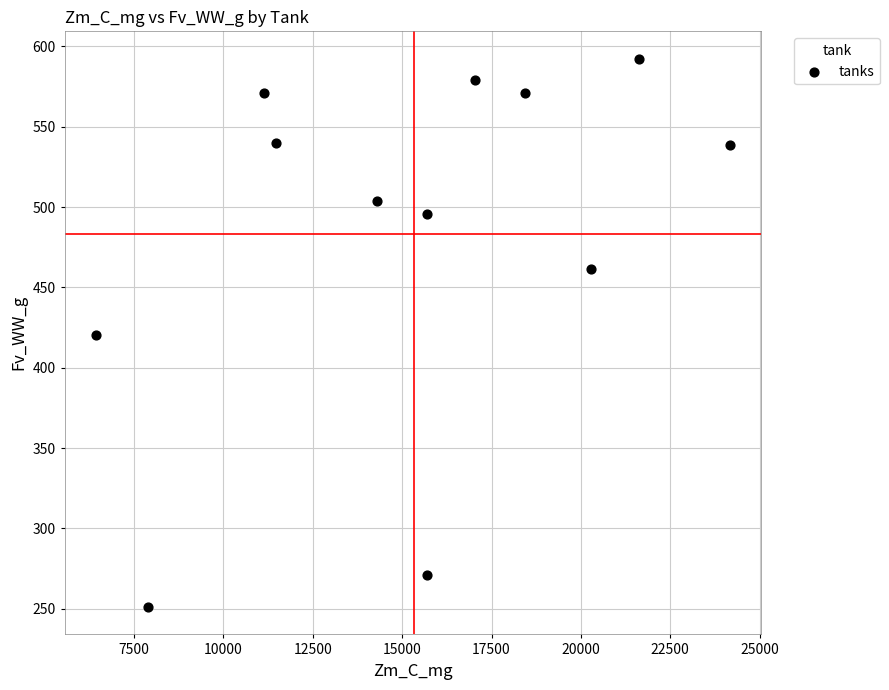

What is the average X value?

15345.3